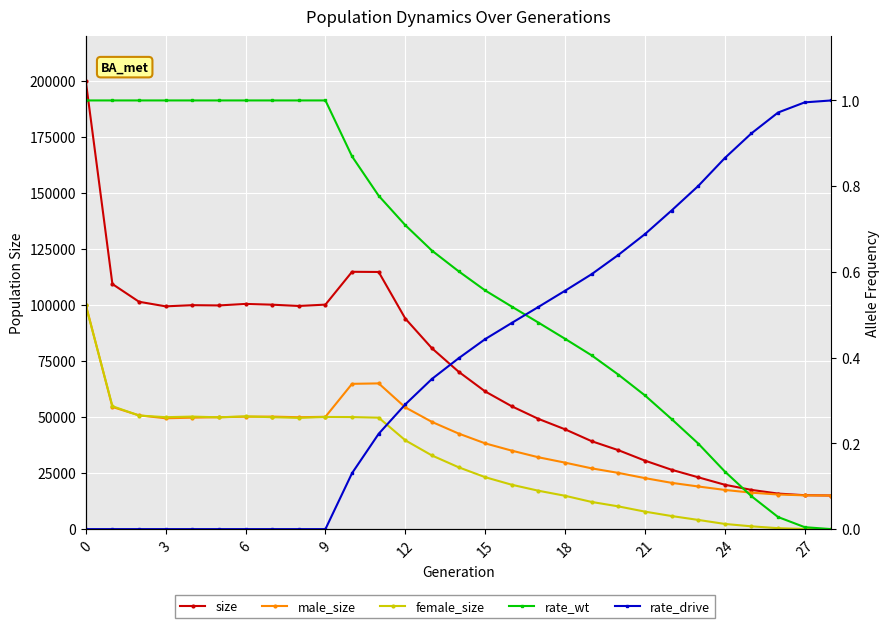

Reading left to right, list all the values displayed in this chart.

size: 200100.0	109426.0	101508.0	99462.0	99992.0	99874.0	100545.0	100207.0	99627.0	100239.0	114893.0	114814.0	94003.0	80748.0	70292.0	61464.0	54827.0	49208.0	44557.0	39246.0	35250.0	30575.0	26502.0	23139.0	19804.0	17509.0	15869.0	15136.0	15000.0
male_size: 100227.0	54544.0	50784.0	49485.0	49751.0	49959.0	50193.0	50238.0	49951.0	50155.0	64865.0	65061.0	54350.0	47866.0	42673.0	38282.0	35028.0	32073.0	29676.0	27122.0	25100.0	22767.0	20664.0	19035.0	17494.0	16269.0	15449.0	15072.0	15000.0
female_size: 99873.0	54882.0	50724.0	49977.0	50241.0	49915.0	50352.0	49969.0	49676.0	50084.0	50028.0	49753.0	39653.0	32882.0	27619.0	23182.0	19799.0	17135.0	14881.0	12124.0	10150.0	7808.0	5838.0	4104.0	2310.0	1240.0	420.0	64.0	0.0
rate_wt: 1.0	1.0	1.0	1.0	1.0	1.0	1.0	1.0	1.0	1.0	0.9	0.8	0.7	0.6	0.6	0.6	0.5	0.5	0.4	0.4	0.4	0.3	0.3	0.2	0.1	0.1	0.0	0.0	0.0
rate_drive: 0.0	0.0	0.0	0.0	0.0	0.0	0.0	0.0	0.0	0.0	0.1	0.2	0.3	0.4	0.4	0.4	0.5	0.5	0.6	0.6	0.6	0.7	0.7	0.8	0.9	0.9	1.0	1.0	1.0